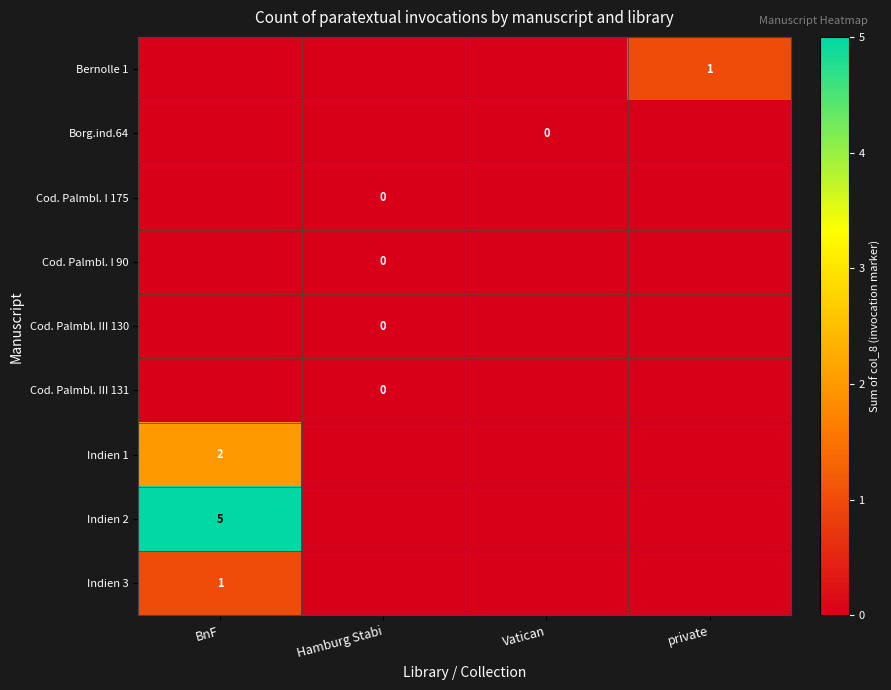

Between Vatican and private, which is larger?

private